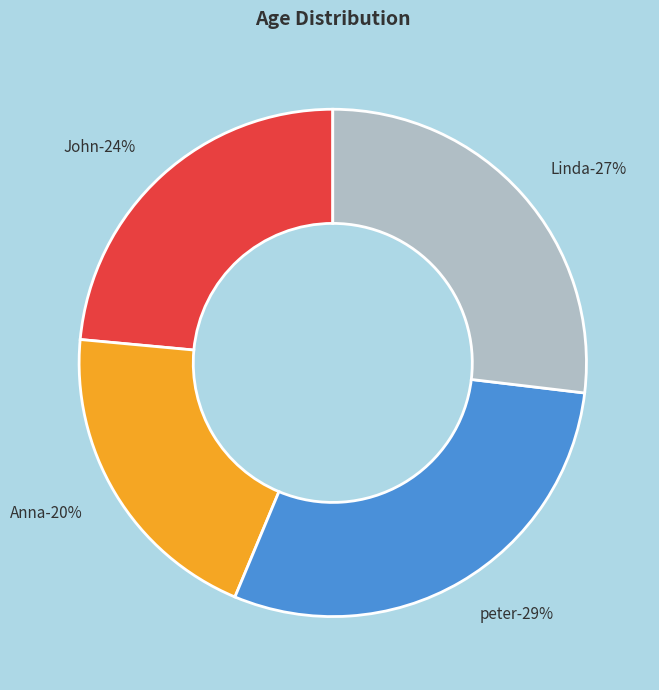

Do Linda and John together represent more than half of the pie?

Yes